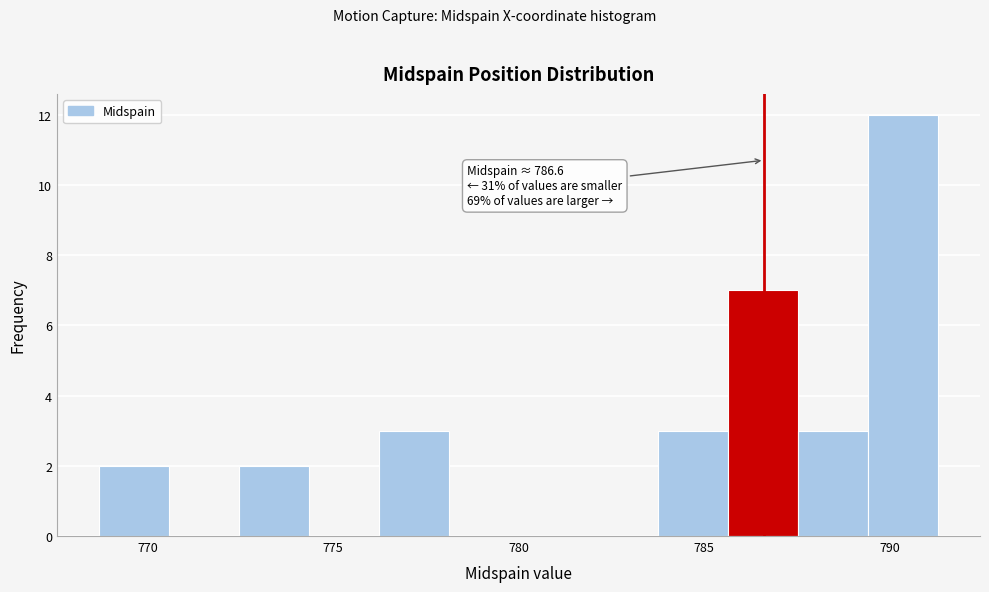

Read against the x-axis, roughly where is the centre of the tallest bar?

790.5